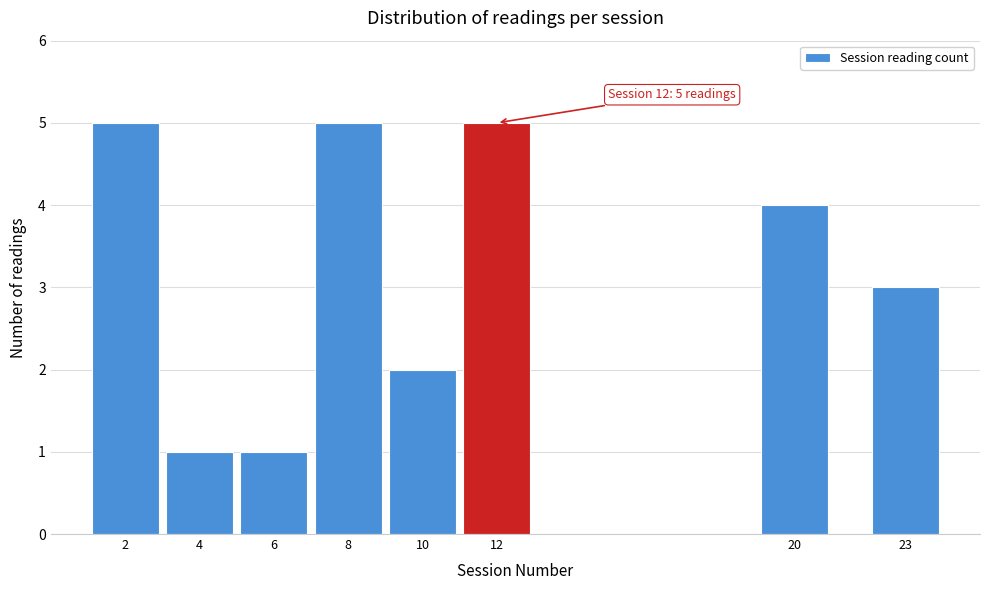

Reading left to right, list all the values displayed in this chart.

5	1	1	5	2	5	4	3